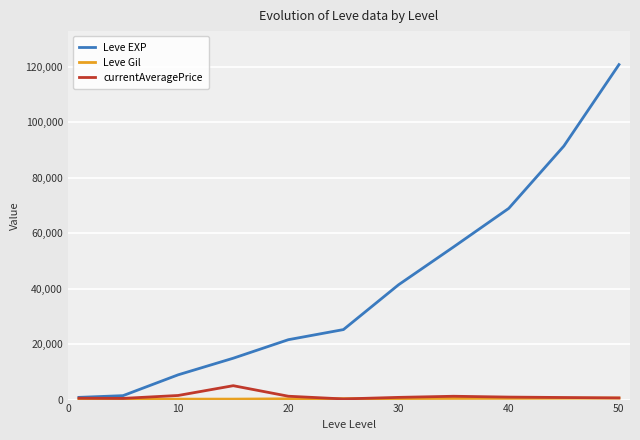

How many values in the Leve EXP series are below 25250?

5